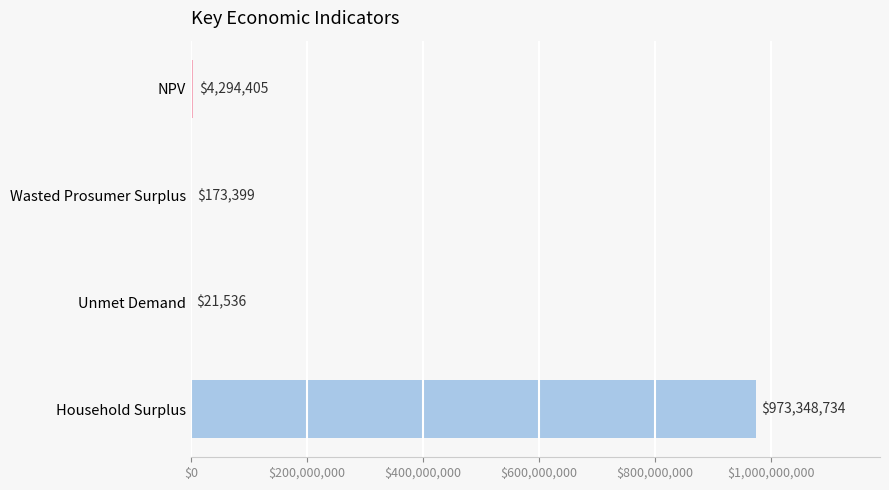

Are the bars horizontal?

Yes